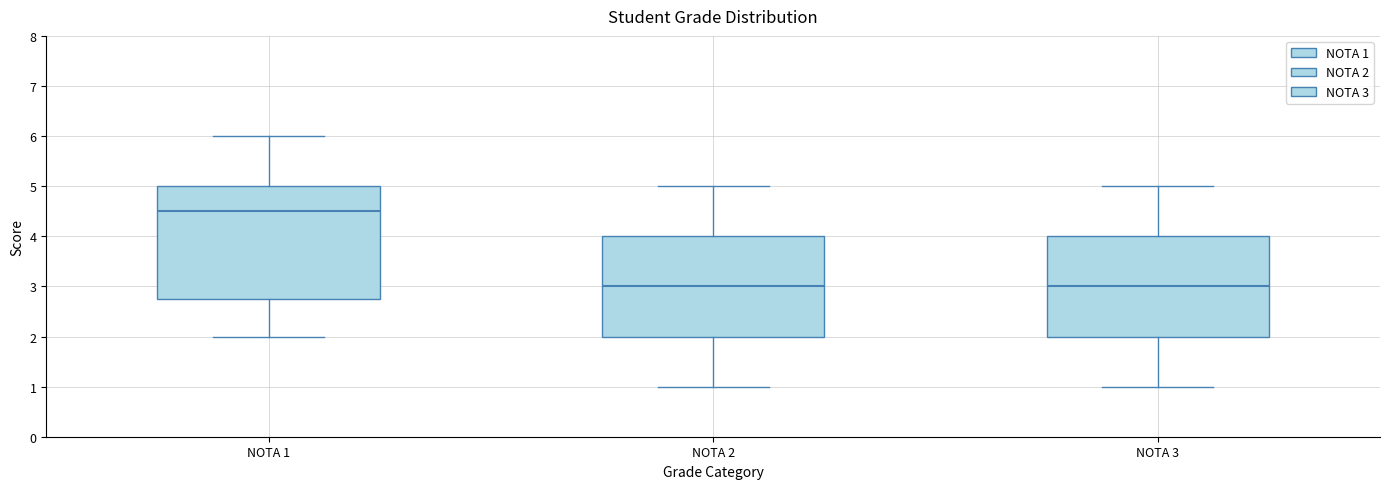

Reading left to right, transcribe this box plot: for each box, give where its median line is, the range the box spans, and where its two whiskers end, as read against the y-axis. The values are not printed on the chart, so give them approximately, as read against the axis.

NOTA 1: median 4.5, box 2.8 to 5.0, whiskers 2.0 to 6.0
NOTA 2: median 3.0, box 2.0 to 4.0, whiskers 1.0 to 5.0
NOTA 3: median 3.0, box 2.0 to 4.0, whiskers 1.0 to 5.0